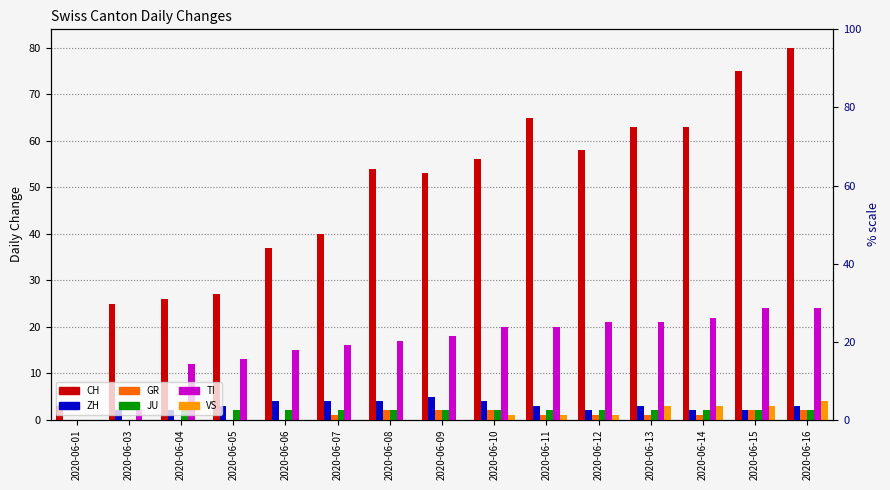

What is the difference between the second highest and second lowest values in the CH series?

50